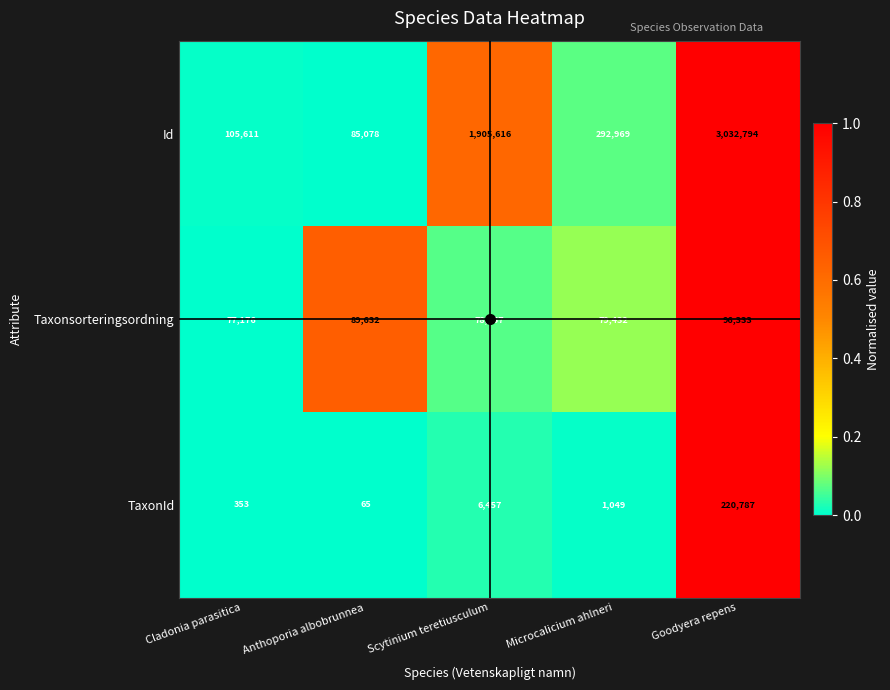

List the labels in order of TaxonId value, smallest first.

Anthoporia albobrunnea, Cladonia parasitica, Microcalicium ahlneri, Scytinium teretiusculum, Goodyera repens